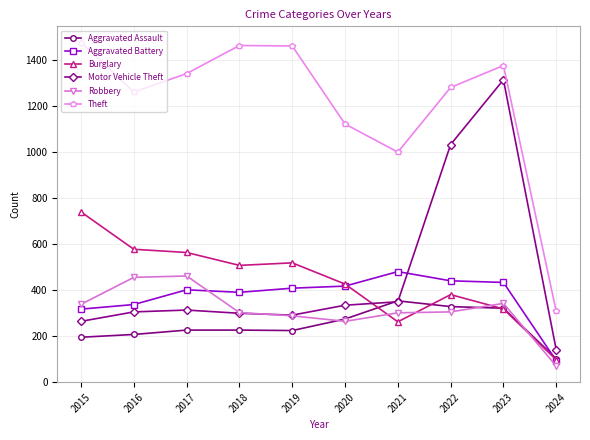

What is the sum of all Motor Vehicle Theft values?

4630